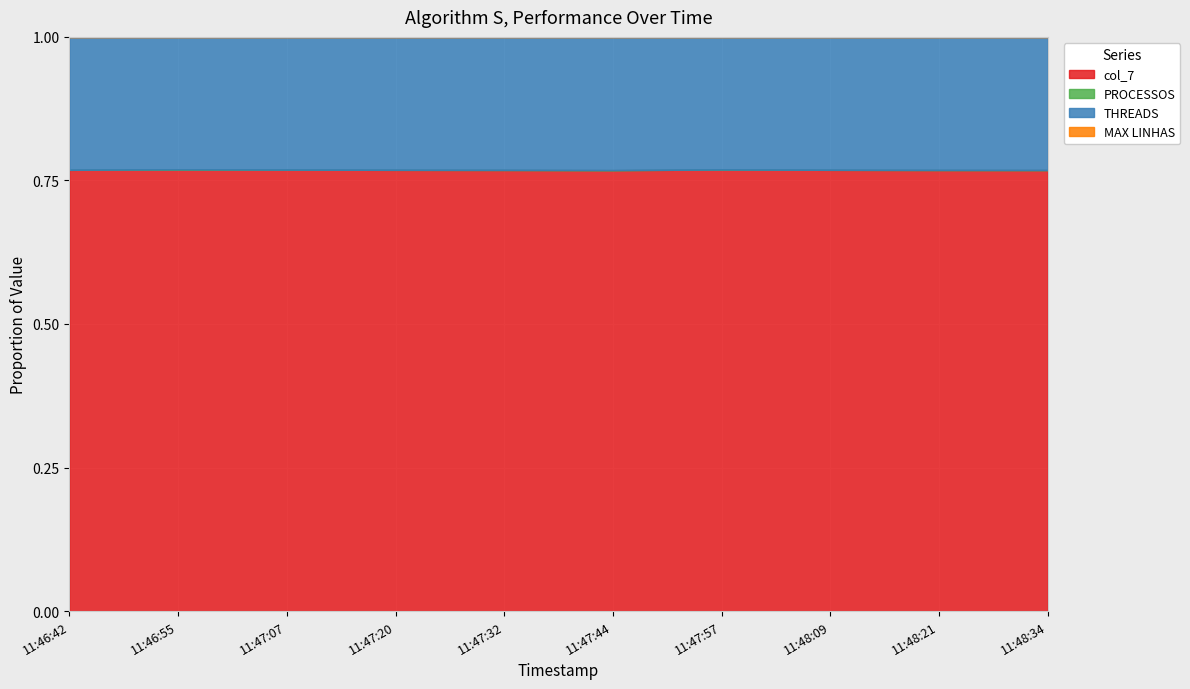

Where is MAX LINHAS nearest to the value 0?

2015-10-24 11:46:42